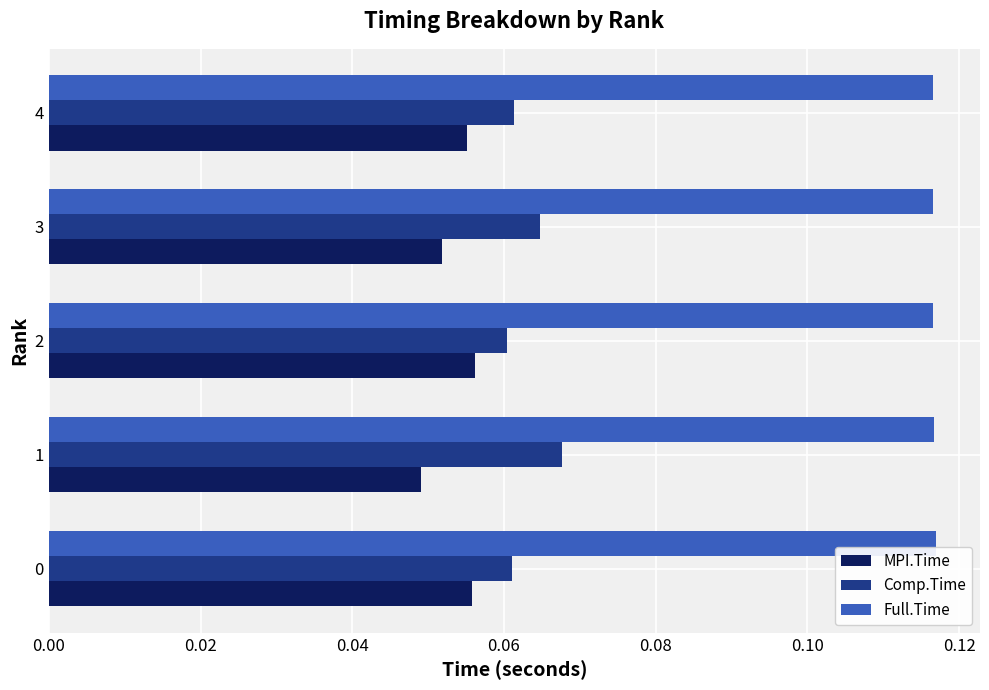

What is the sum of all Full.Time values?

0.6